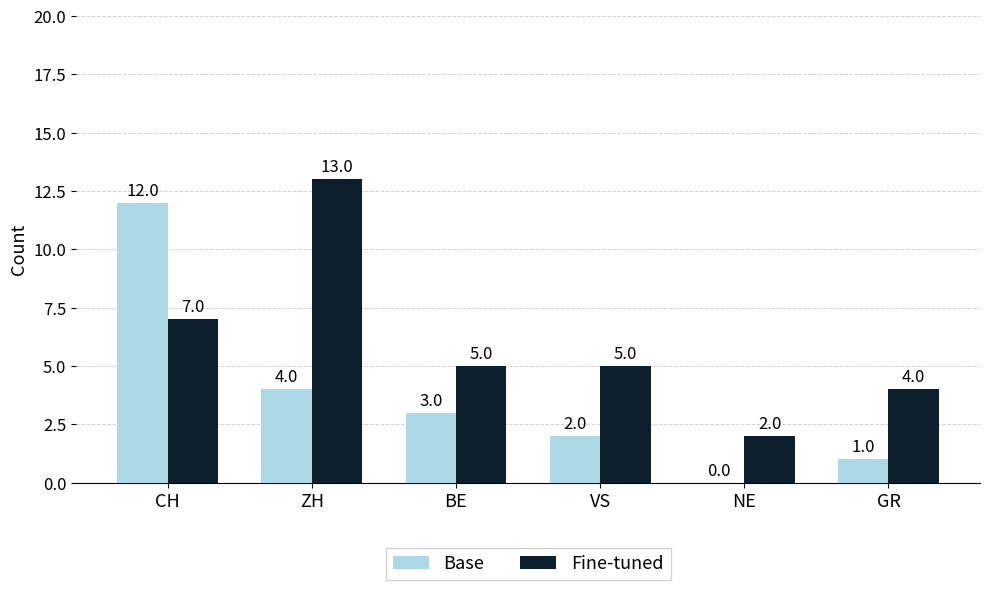

What is the sum of all Base values?

22